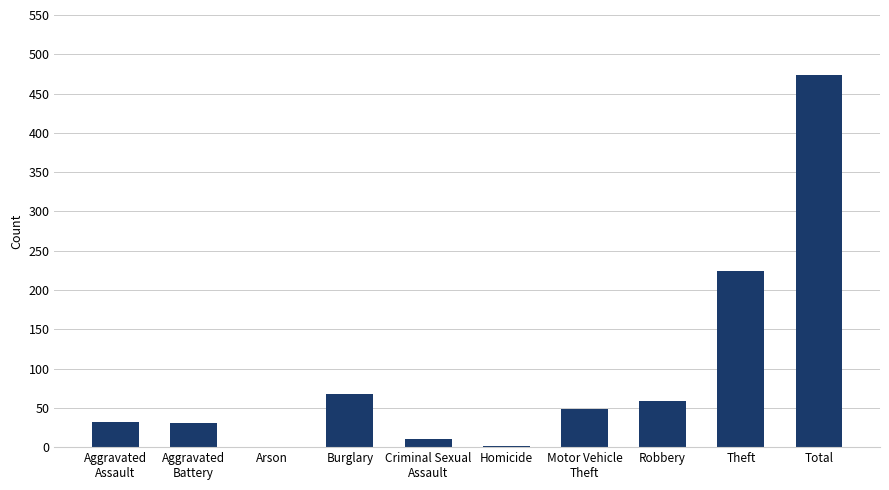

Between Total and Burglary, which is larger?

Total